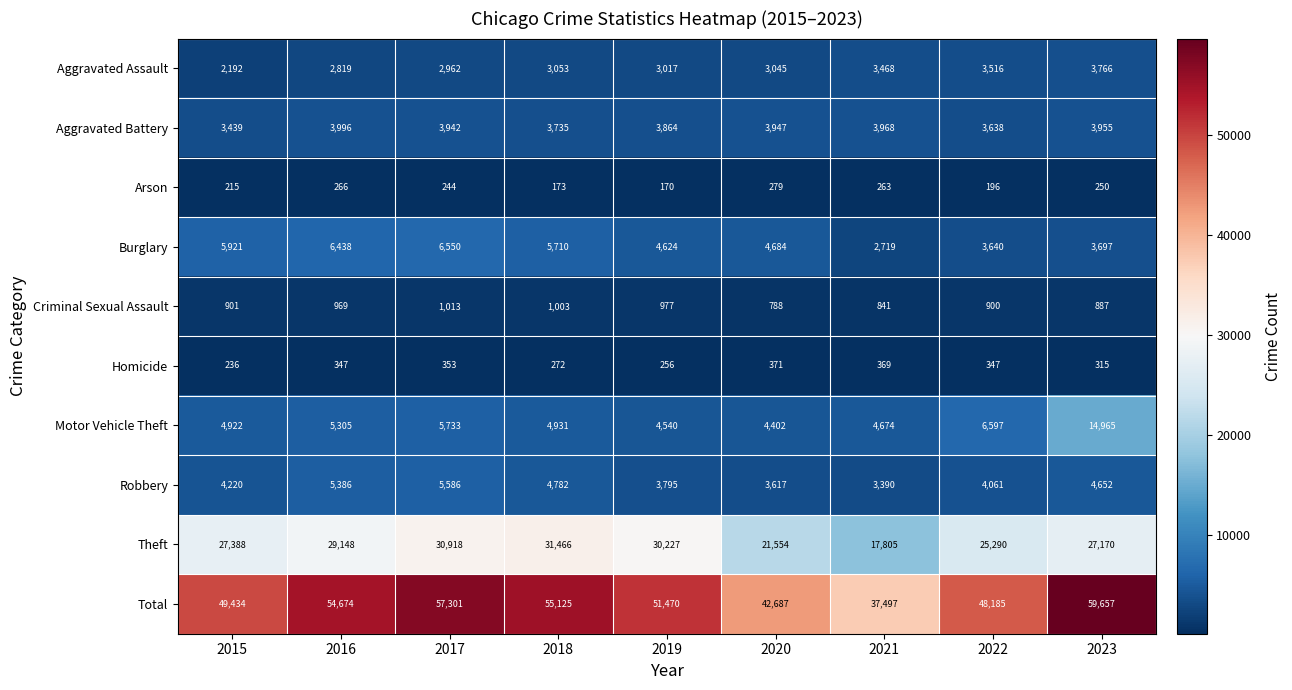

At which category is the sum across all series the highest?

2023